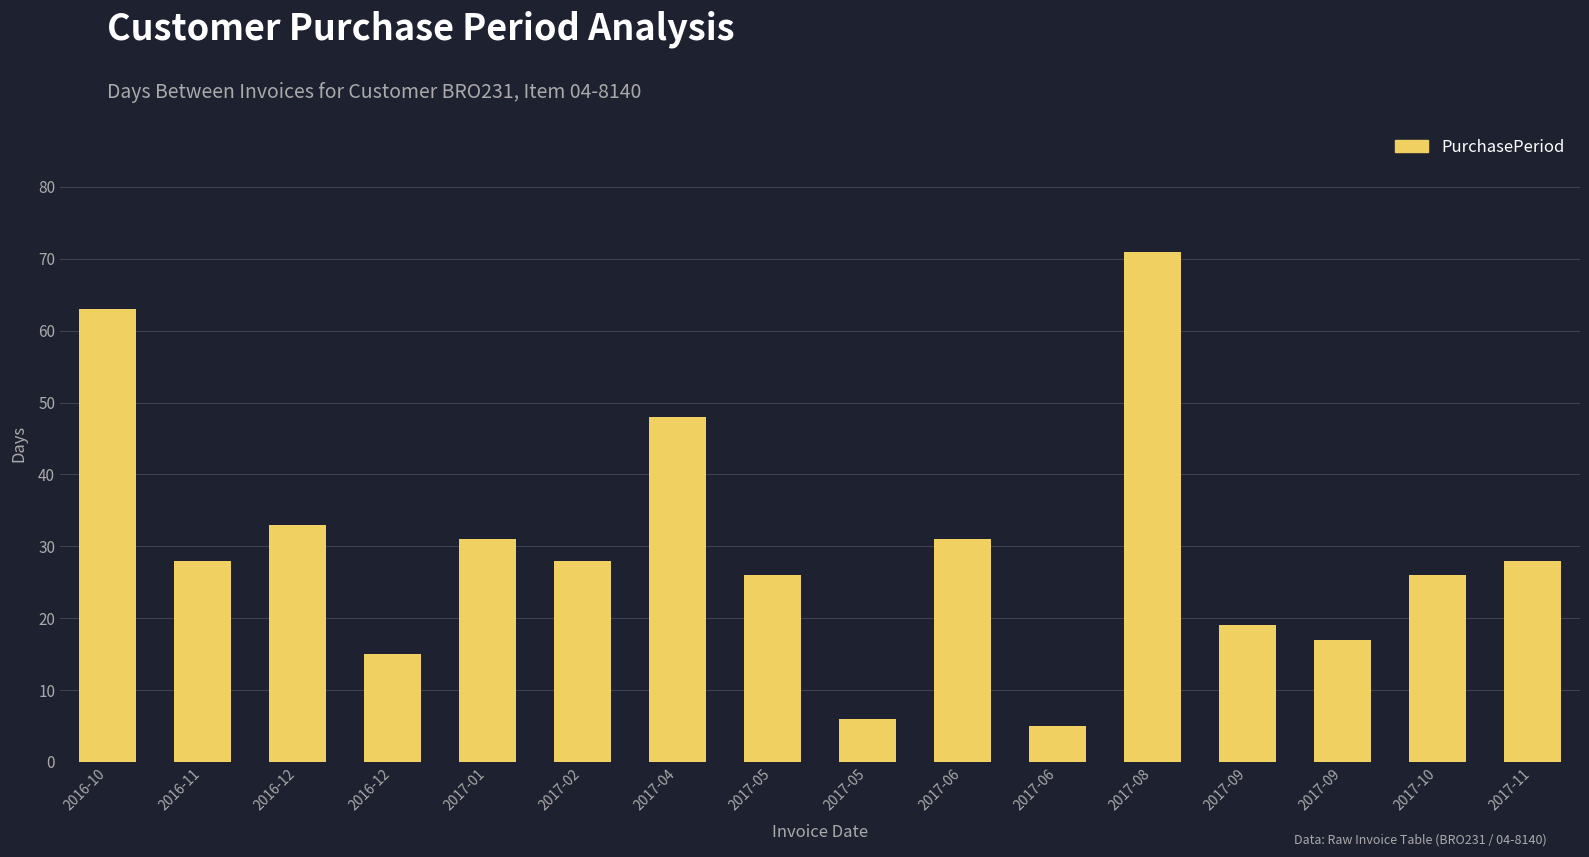

Rank the categories by value from lowest to highest.

2017-06, 2017-05, 2016-12, 2017-09, 2017-09, 2017-05, 2017-10, 2016-11, 2017-02, 2017-11, 2017-01, 2017-06, 2016-12, 2017-04, 2016-10, 2017-08